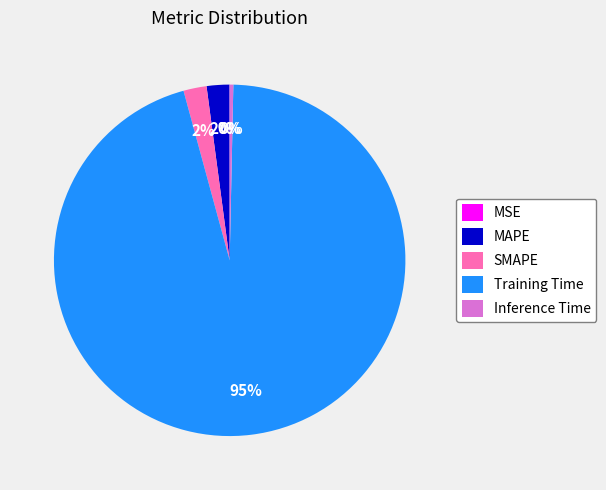

True or false: MAPE accounts for 2% of the total.

True